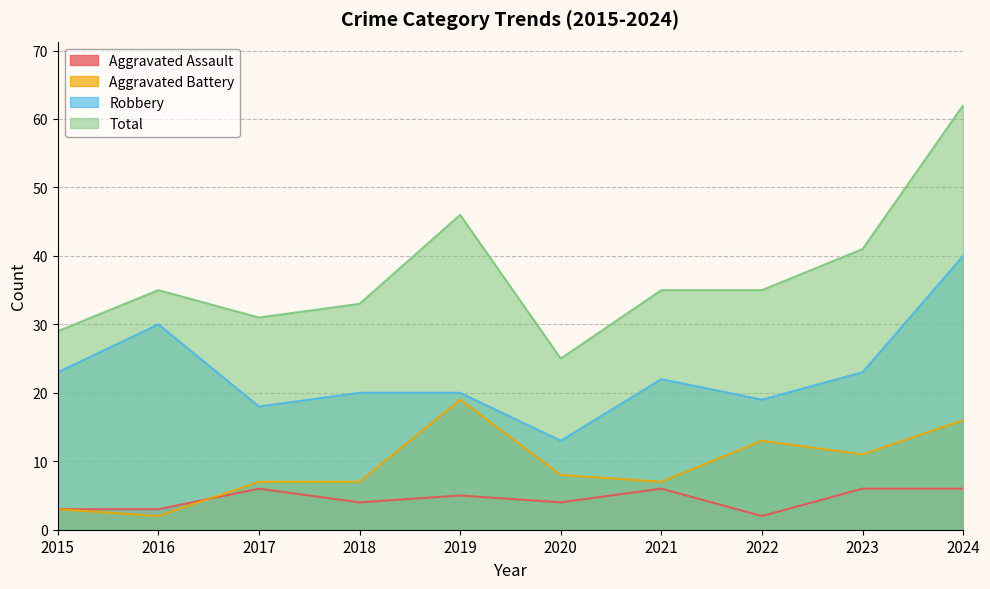

The value of Robbery at 2016 is 14. True or false?

False